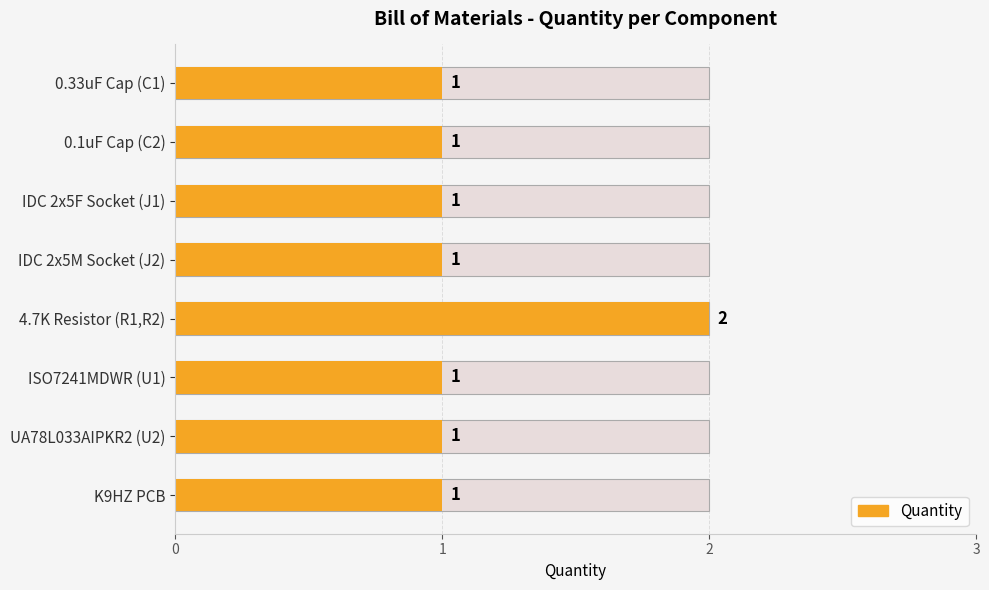

Reading left to right, transcribe all the data shown in this chart.

1	1	1	1	2	1	1	1